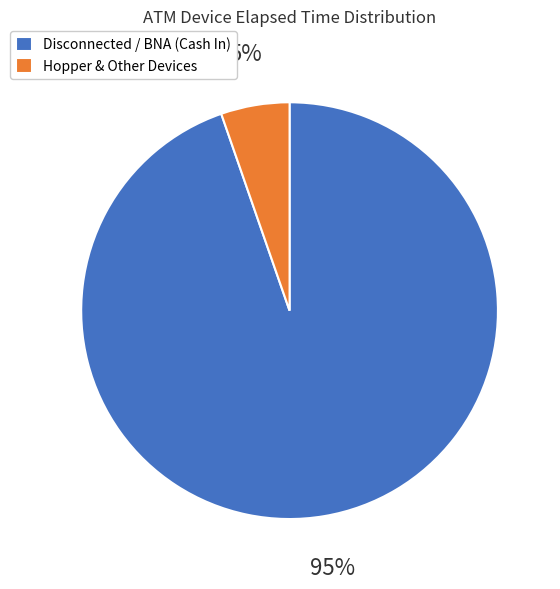

What is the majority slice?

Disconnected / BNA (Cash In)